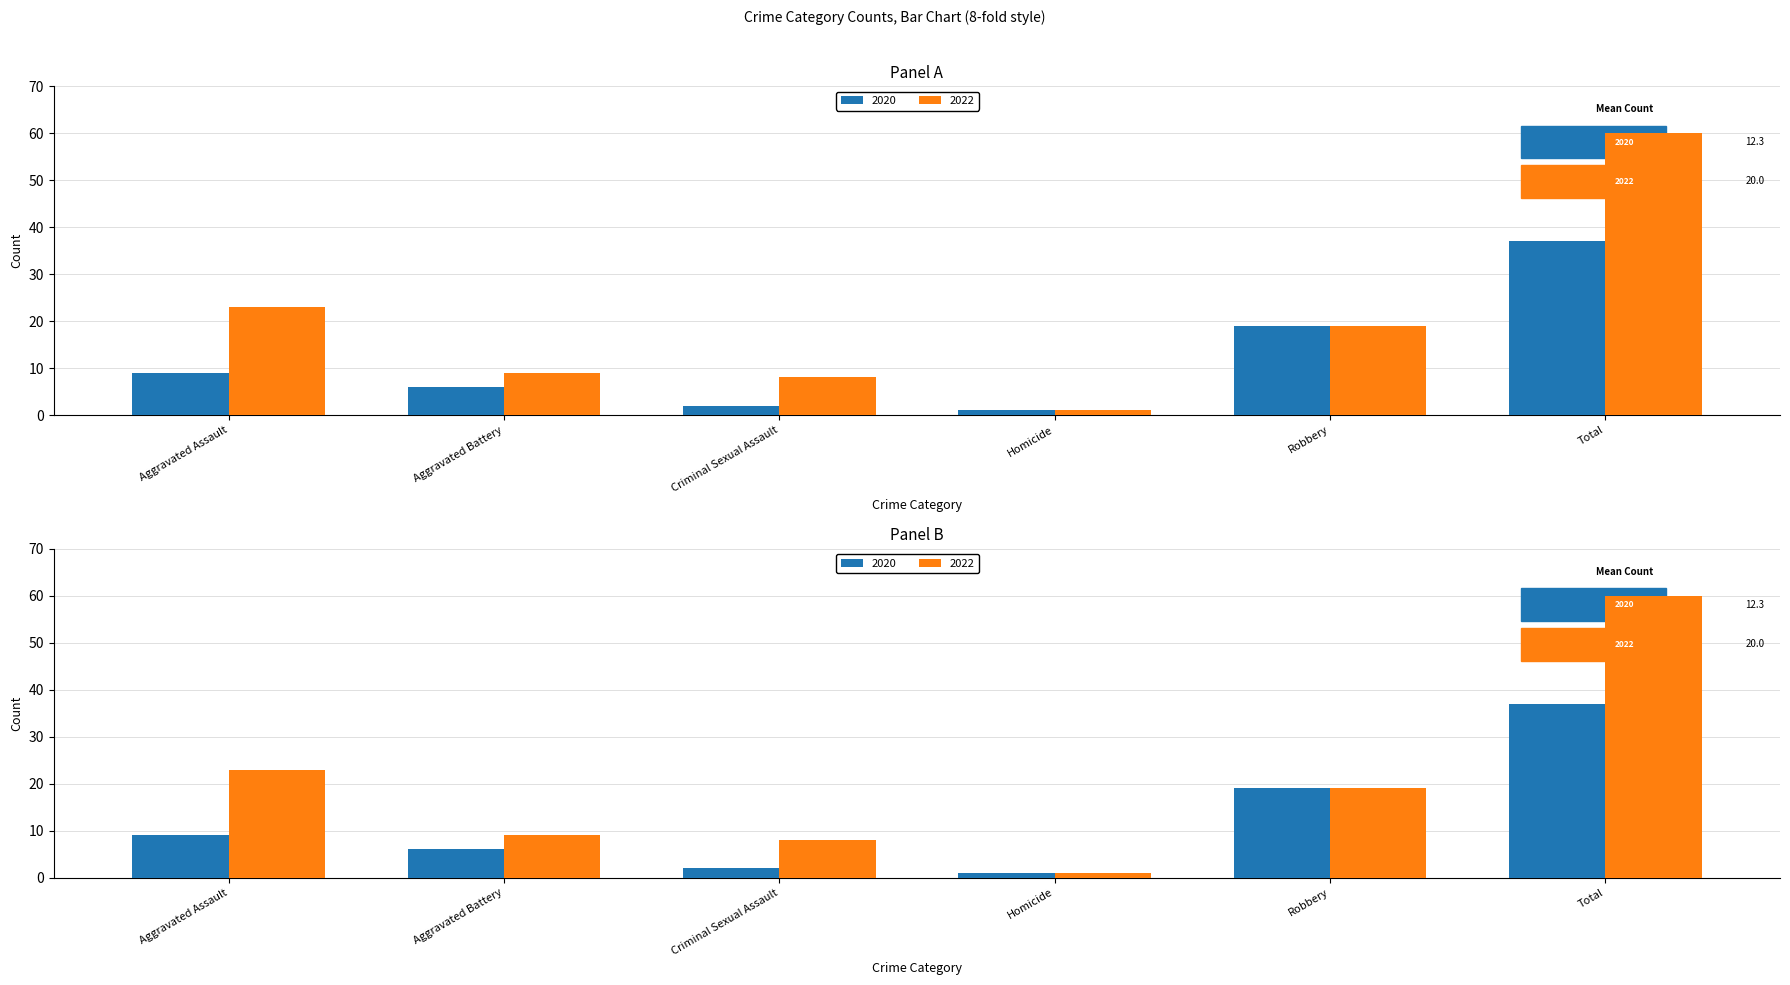

Is the value of 2020 at Homicide greater than the value of 2022 at Aggravated Assault?

No